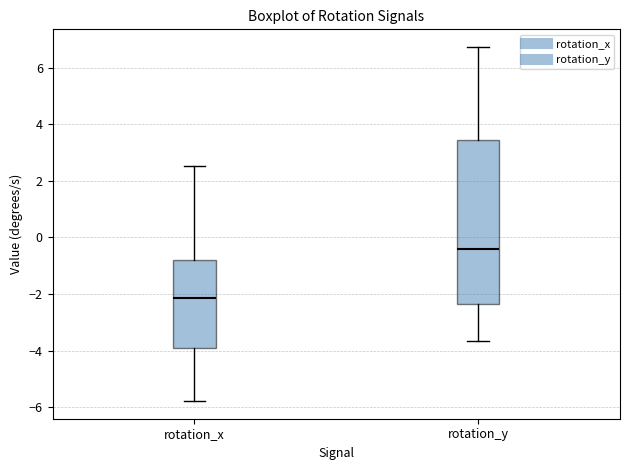

Where does the median line of the box for rotation_x sit on the y-axis? The values are not printed on the chart, so give them approximately, as read against the axis.

-2.2